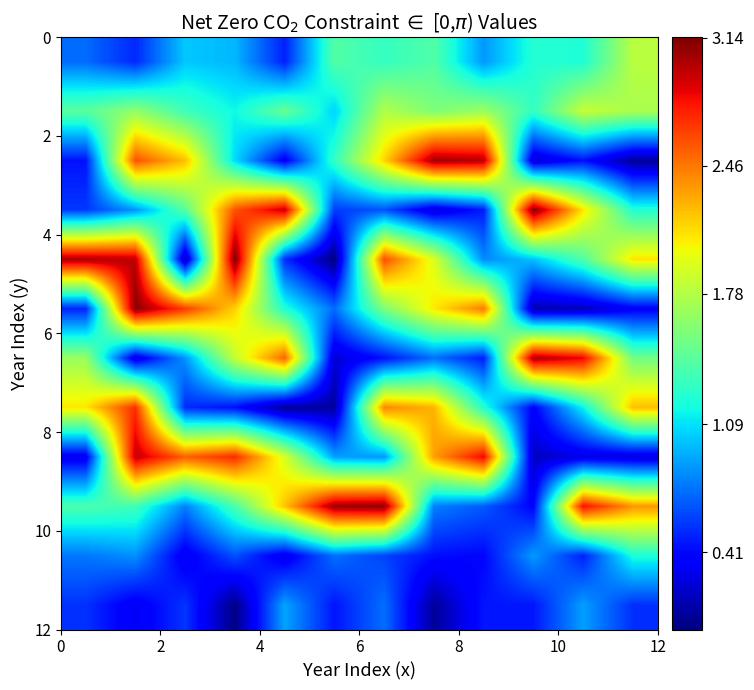

At how many categories does at least one series exceed 1?

12